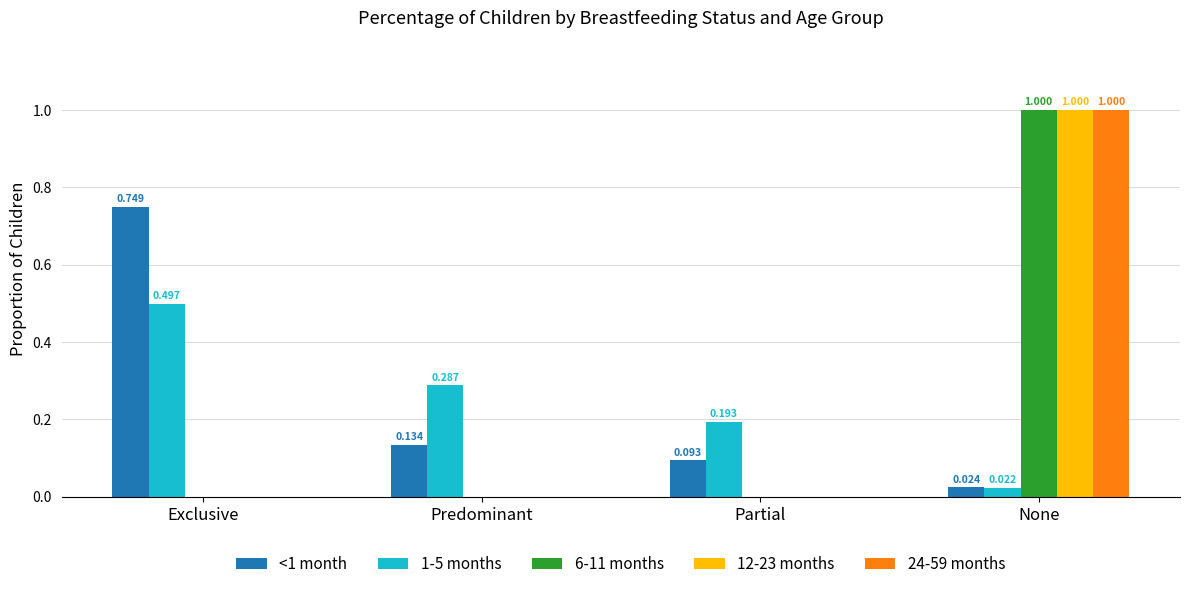

What is the sum of the 24-59 months values at None and Partial?

1.0